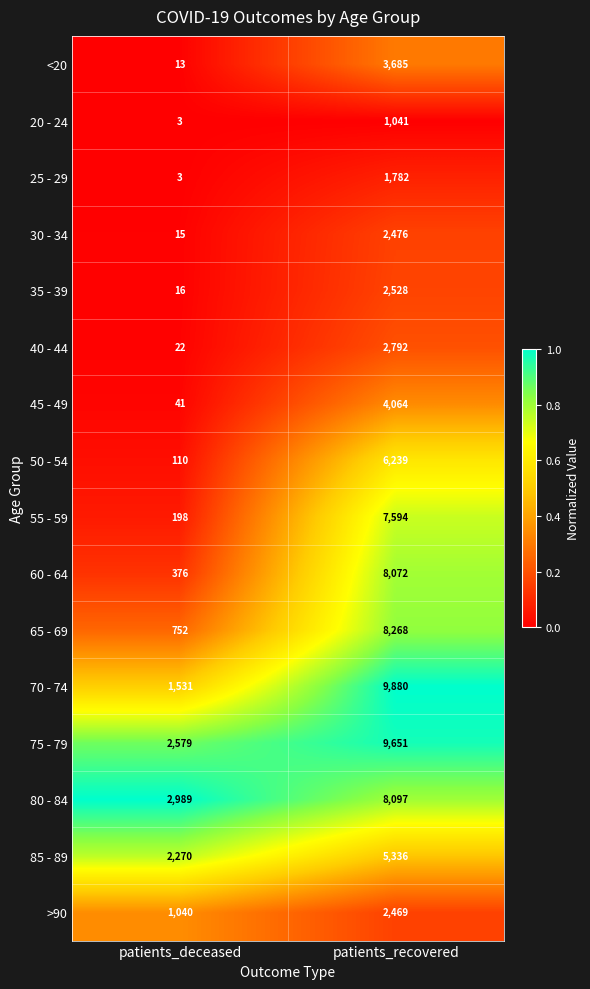

What is the difference between the maximum and minimum values in the 35 - 39 series?

2512